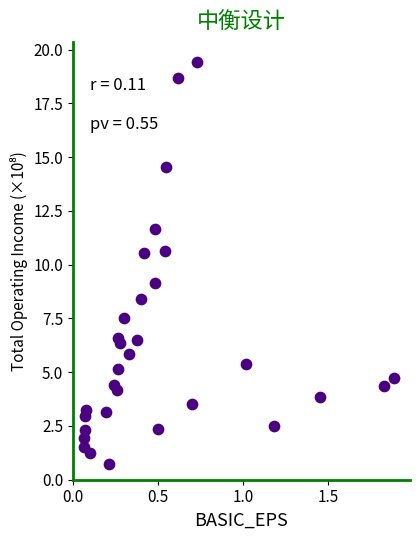

What is the range of X values (max minus min)?

1.8